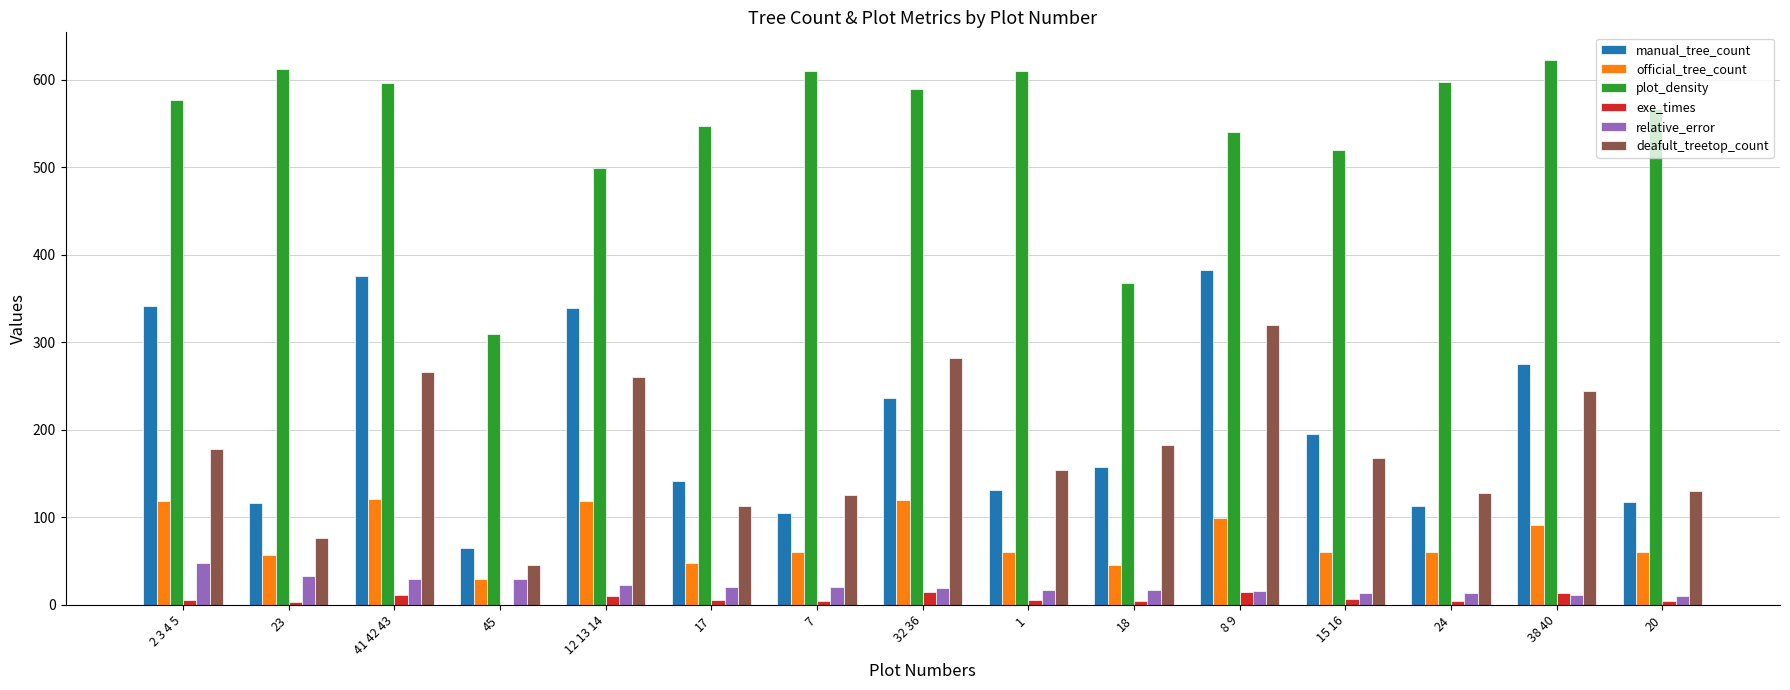

What is the maximum value for relative_error?

47.8